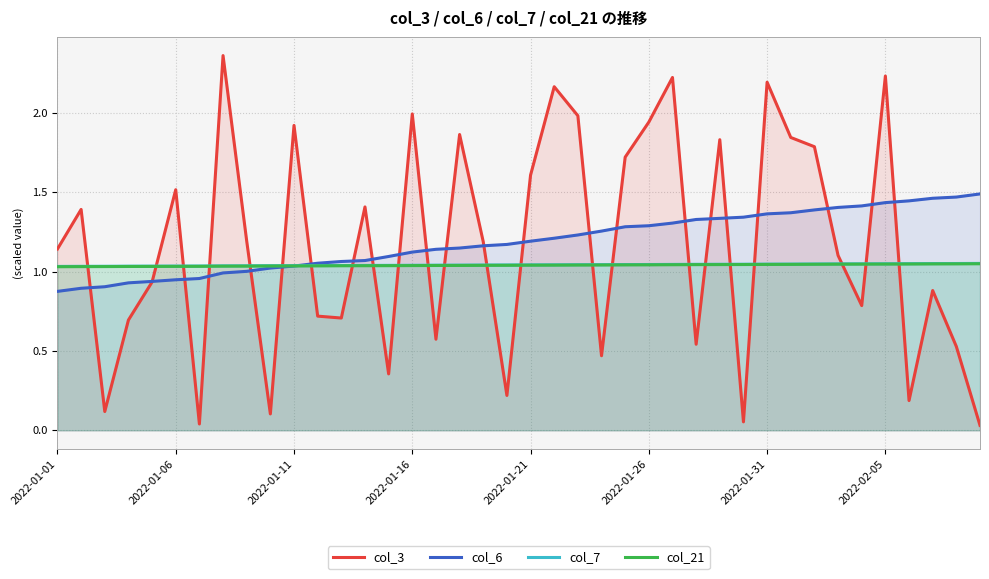

How many col_7 values are between 1 and 2?

40